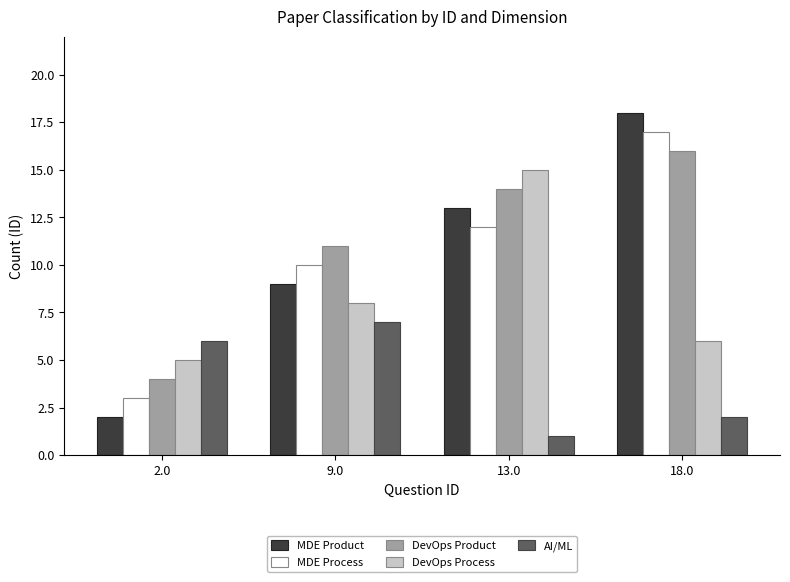

True or false: AI/ML has a value of 2 at 13.0.

False